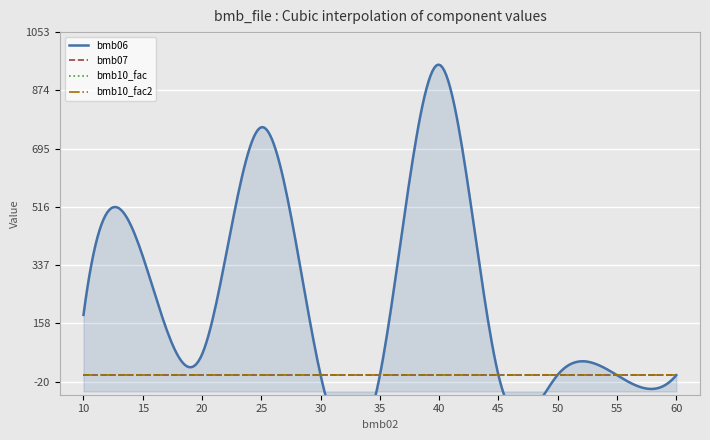

At which label does bmb10_fac2 reach its peak?

10